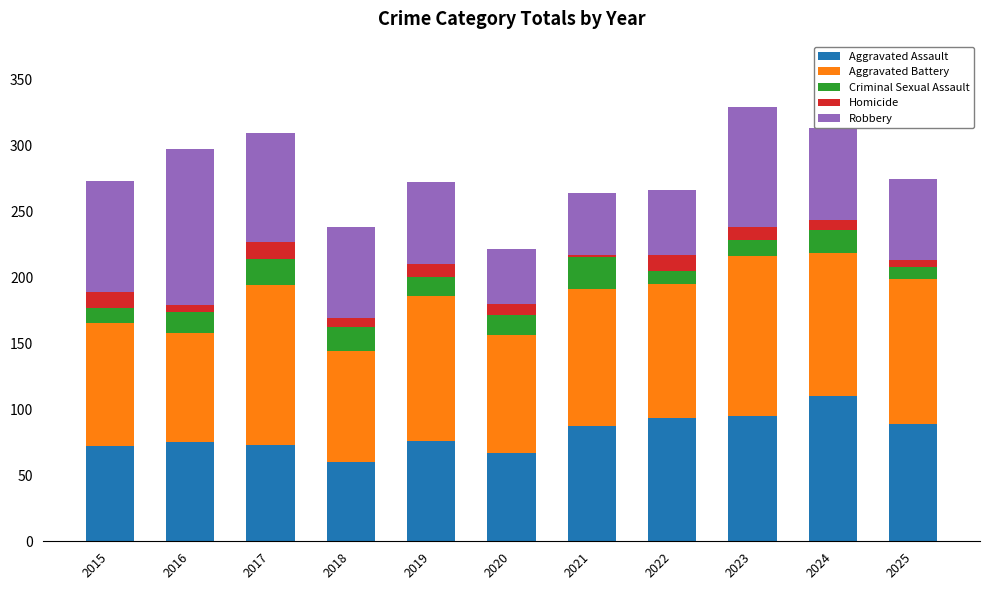

Is it true that Aggravated Assault equals 75 at 2016?

True